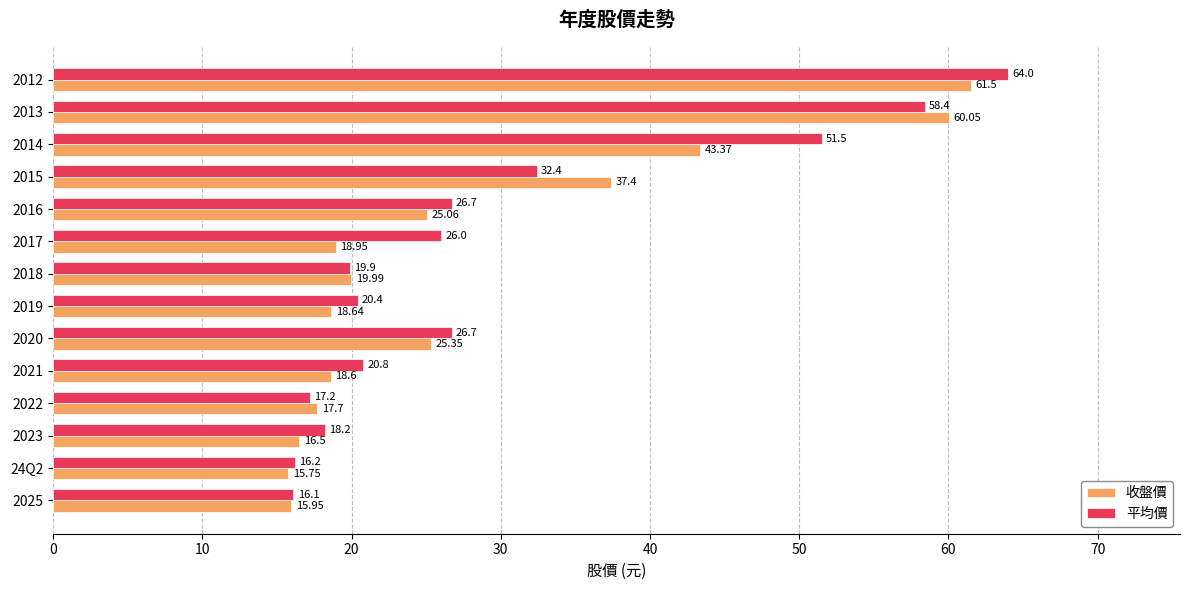

Between 2023 and 2017, which series saw the biggest shift?

平均價